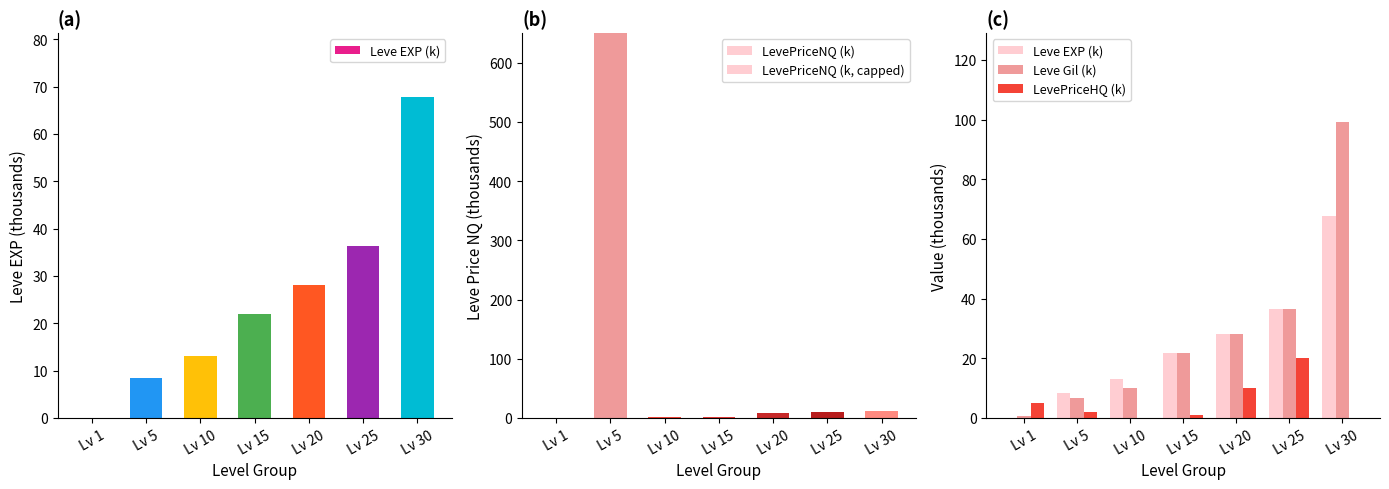

Reading right to left, what are all the values shown in this chart?

Leve EXP (k): Lv 30=67.7	Lv 25=36.4	Lv 20=28.0	Lv 15=21.9	Lv 10=13.1	Lv 5=8.5	Lv 1=0.0
LevePriceNQ (k): Lv 30=11.0	Lv 25=10.0	Lv 20=9.0	Lv 15=0.9	Lv 10=0.8	Lv 5=10050.0	Lv 1=0.5
LevePriceNQ (k, capped): Lv 30=11.0	Lv 25=10.0	Lv 20=9.0	Lv 15=0.9	Lv 10=0.8	Lv 5=500.0	Lv 1=0.5
Leve Gil (k): Lv 30=99.2	Lv 25=36.4	Lv 20=28.0	Lv 15=21.9	Lv 10=10.0	Lv 5=6.8	Lv 1=0.7
LevePriceHQ (k): Lv 30=0.0	Lv 25=20.0	Lv 20=10.0	Lv 15=0.8	Lv 10=0.0	Lv 5=2.0	Lv 1=5.0